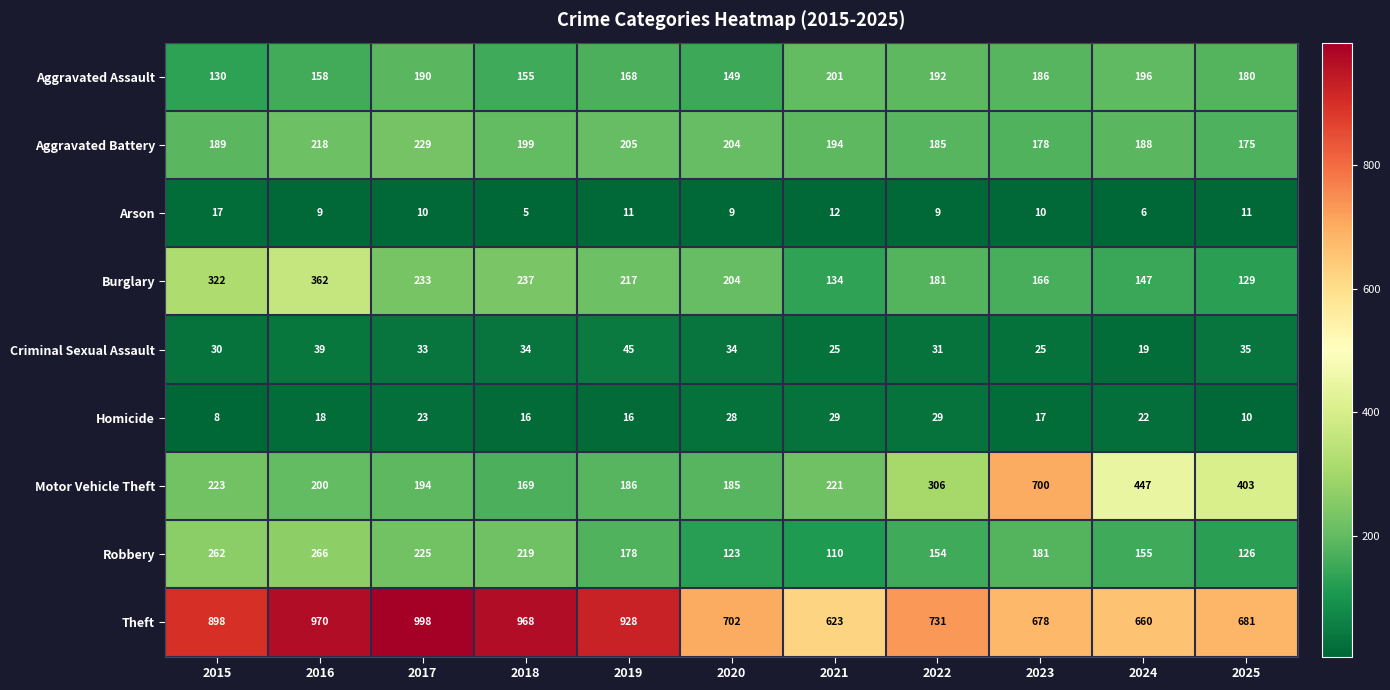

Is it true that Arson equals 3 at 2018?

False